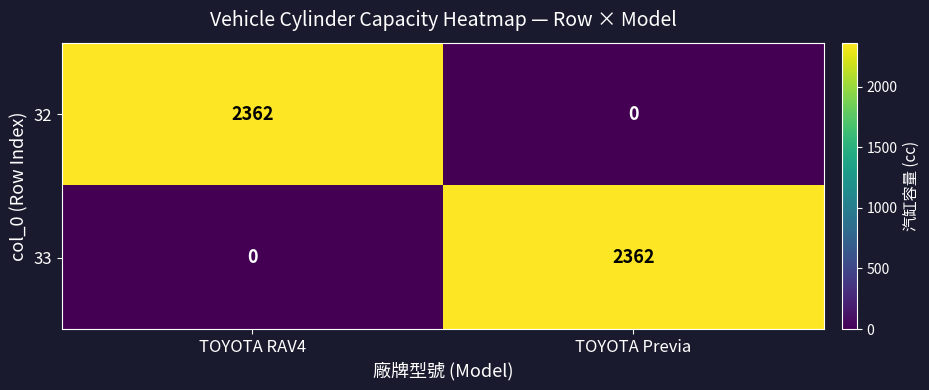

What is the difference between the 32 values at TOYOTA Previa and TOYOTA RAV4?

2362